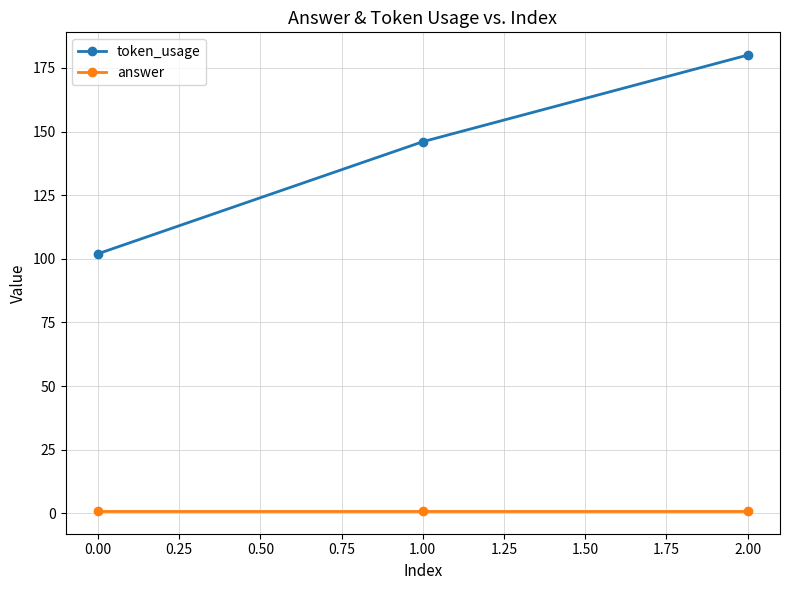

Reading left to right, list all the values displayed in this chart.

token_usage: 0.00=102	1.00=146	2.00=180
answer: 0.00=1	1.00=1	2.00=1